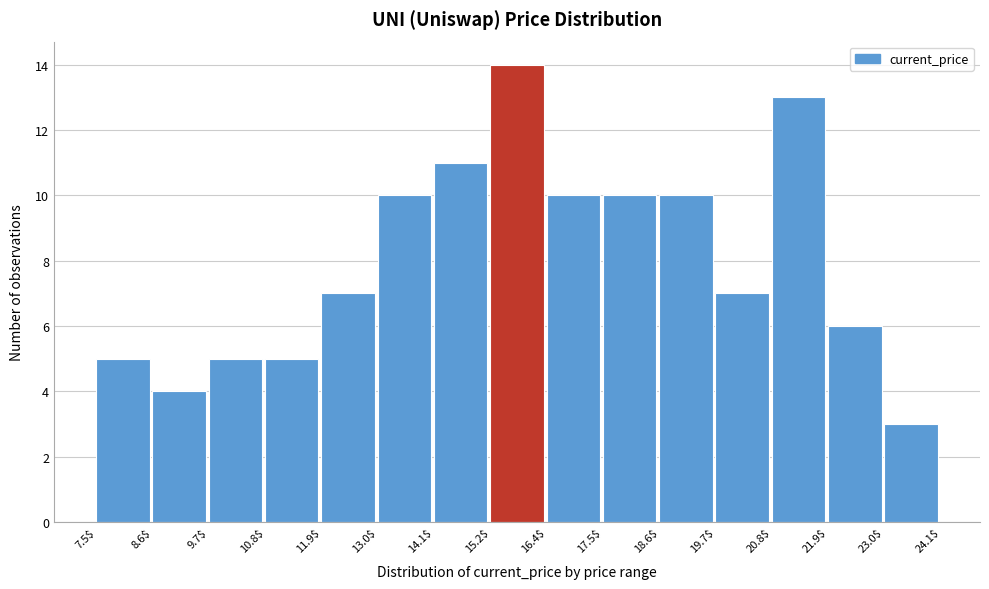

Reading left to right, transcribe this chart: for each bar, give the range it covers on the x-axis and its height. The values are not printed on the chart, so give them approximately, as read against the axis.

7.5$ to 8.6$: 5
8.6$ to 9.7$: 4
9.7$ to 10.8$: 5
10.8$ to 11.9$: 5
11.9$ to 13.0$: 7
13.0$ to 14.1$: 10
14.1$ to 15.2$: 11
15.2$ to 16.4$: 14
16.4$ to 17.5$: 10
17.5$ to 18.6$: 10
18.6$ to 19.7$: 10
19.7$ to 20.8$: 7
20.8$ to 21.9$: 13
21.9$ to 23.0$: 6
23.0$ to 24.1$: 3